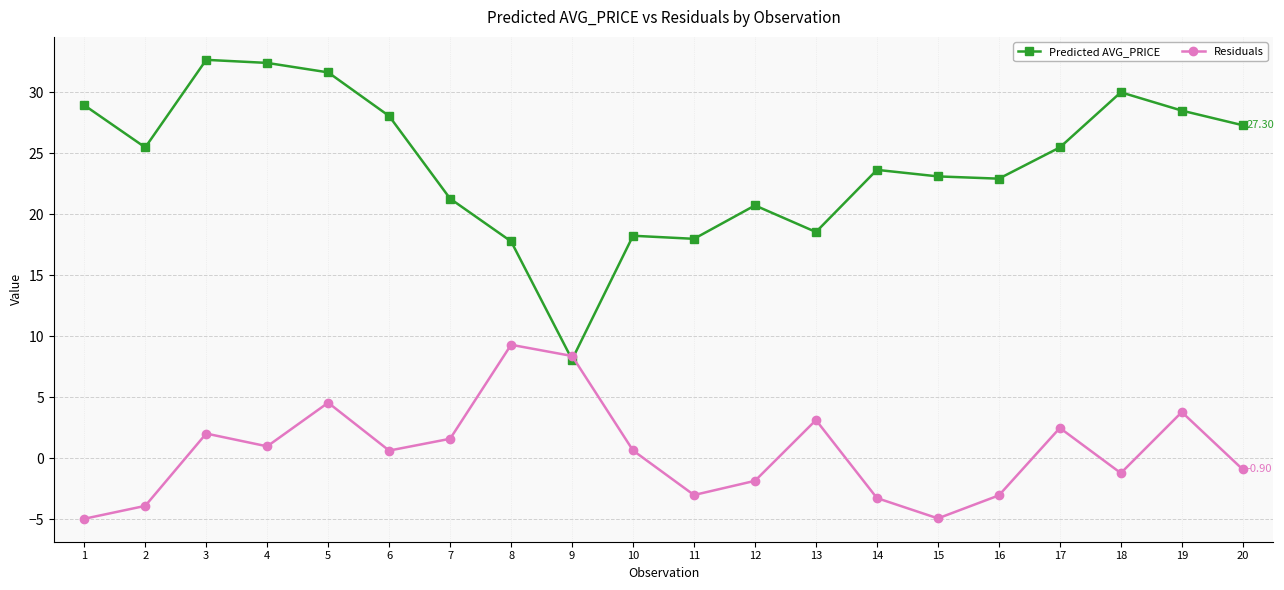

What is the difference between the maximum and minimum values in the Predicted AVG_PRICE series?

24.6